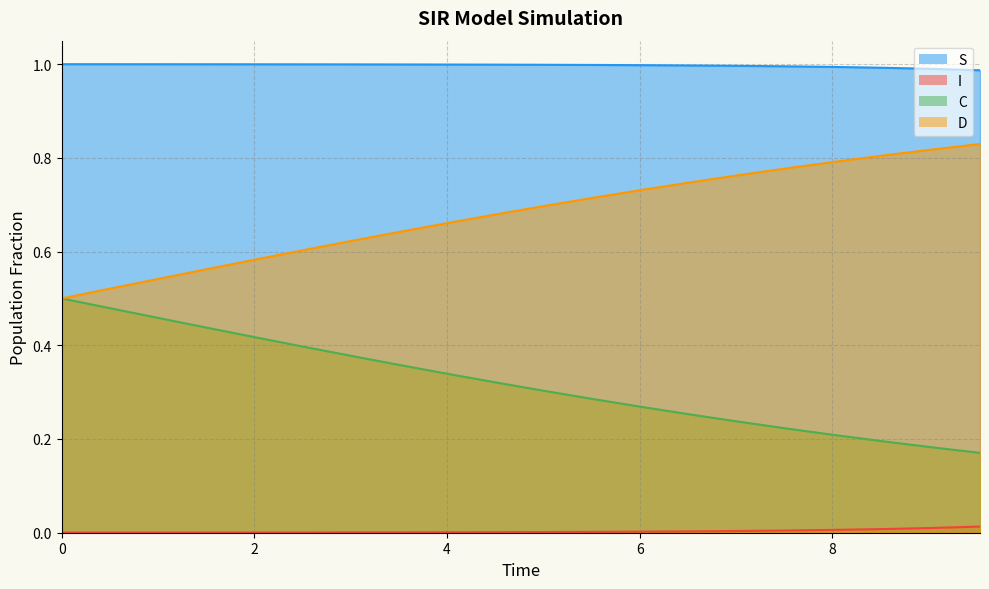

Reading left to right, what are all the values shown in this chart?

S: 1.0	1.0	1.0	1.0	1.0	1.0	1.0	1.0	1.0	1.0	1.0	1.0	1.0	1.0	1.0	1.0	1.0	1.0	1.0	1.0
I: 0.0	0.0	0.0	0.0	0.0	0.0	0.0	0.0	0.0	0.0	0.0	0.0	0.0	0.0	0.0	0.0	0.0	0.0	0.0	0.0
C: 0.5	0.5	0.5	0.4	0.4	0.4	0.4	0.4	0.3	0.3	0.3	0.3	0.3	0.3	0.2	0.2	0.2	0.2	0.2	0.2
D: 0.5	0.5	0.5	0.6	0.6	0.6	0.6	0.6	0.7	0.7	0.7	0.7	0.7	0.7	0.8	0.8	0.8	0.8	0.8	0.8